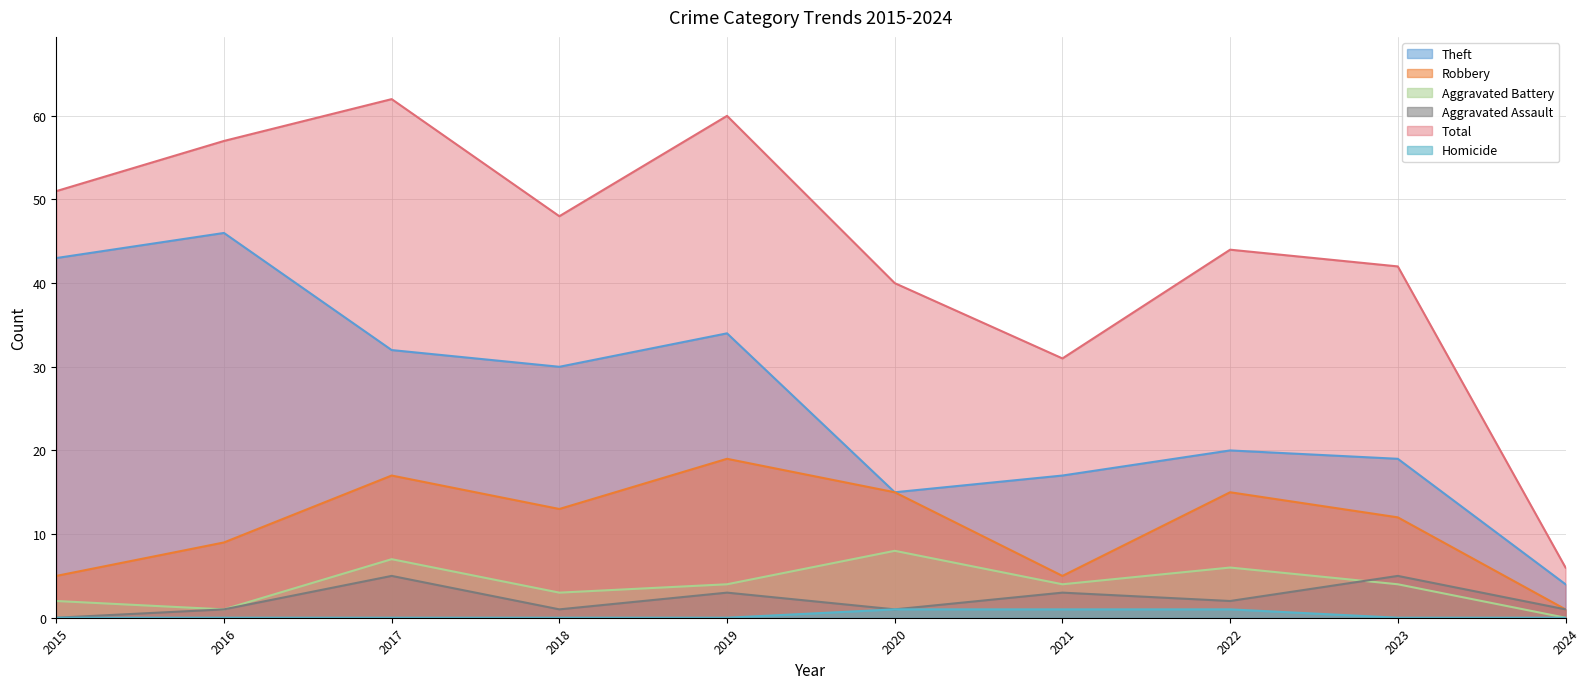

Which category has the lowest value in the Aggravated Battery series?

2024